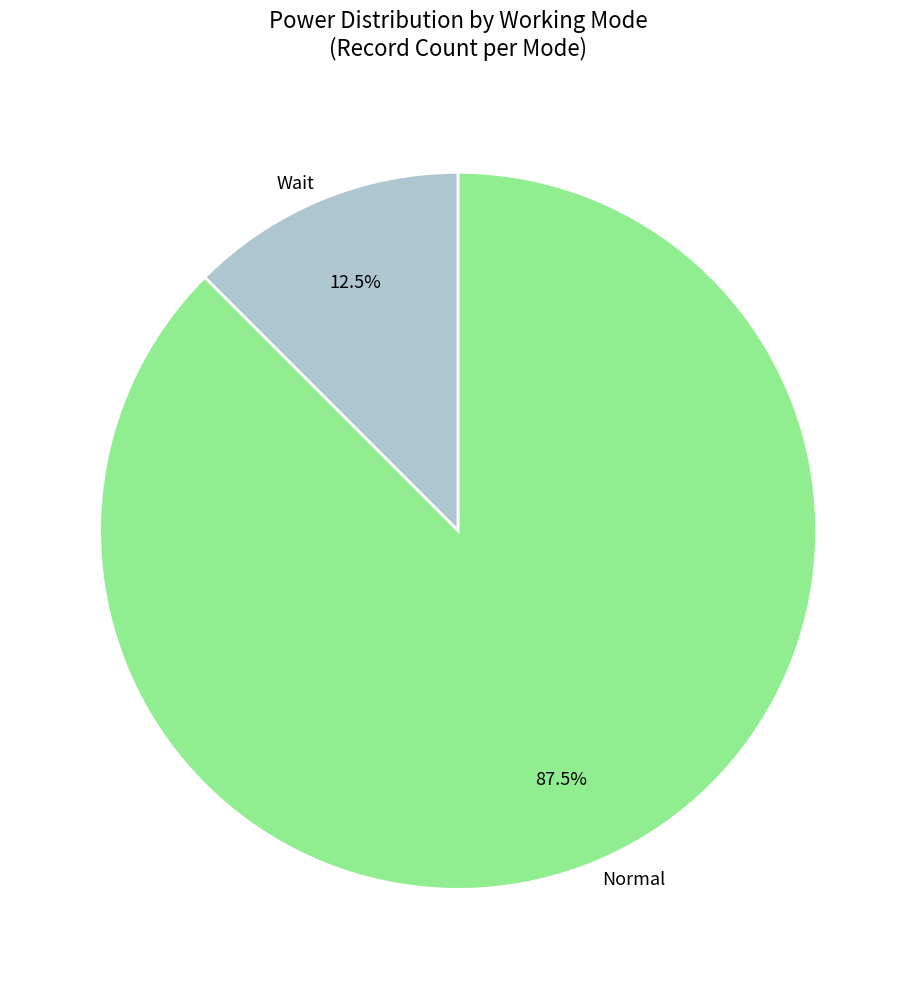

How much of the chart is everything except Wait?

87.5%